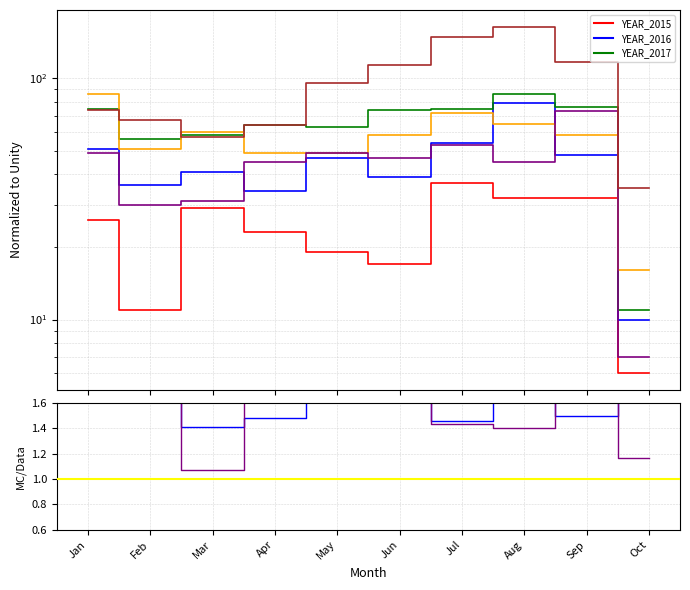

What is the difference between the maximum and second lowest values in the 2017 series?

30